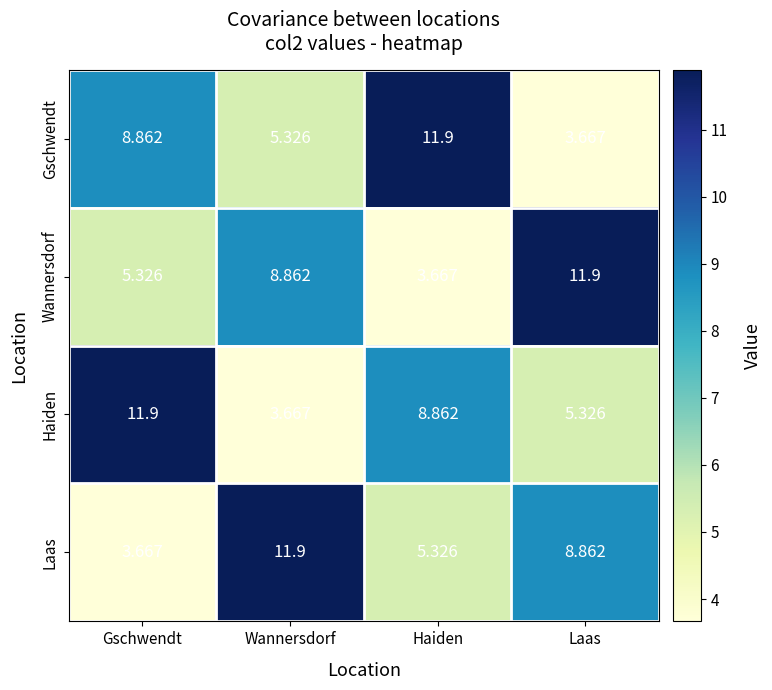

What is the total value across all series at Laas?

29.8